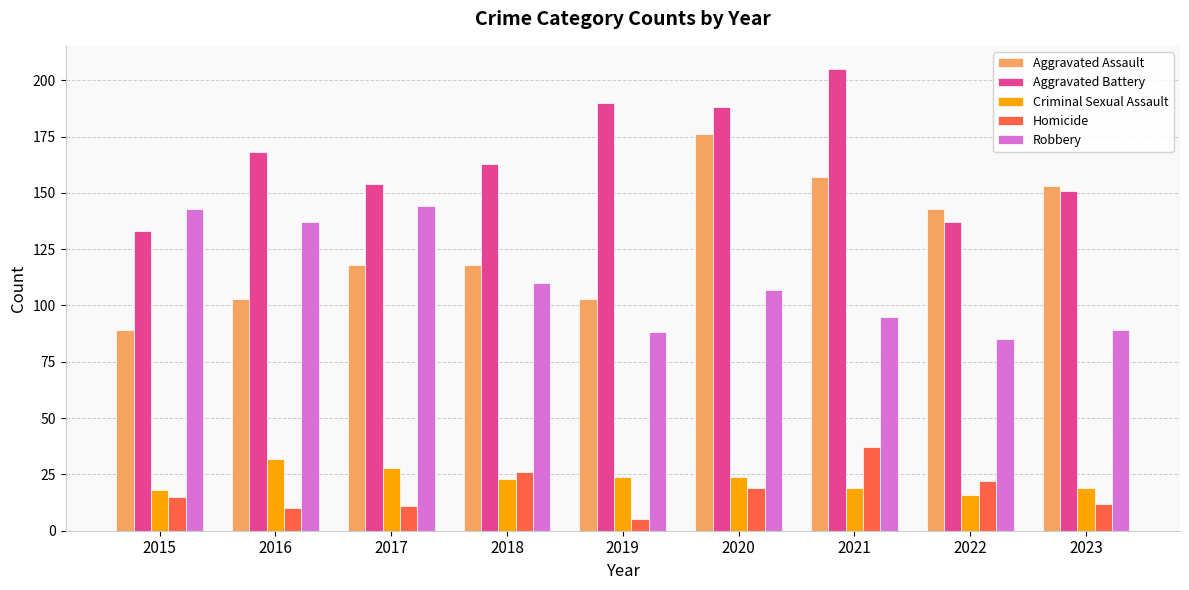

Are the bars horizontal?

No